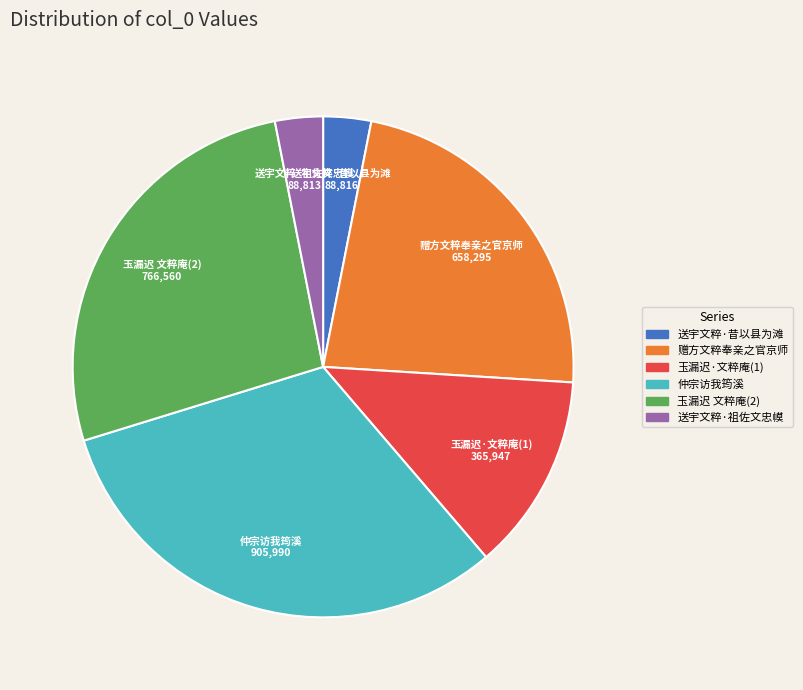

Does any single category account for the majority?

No